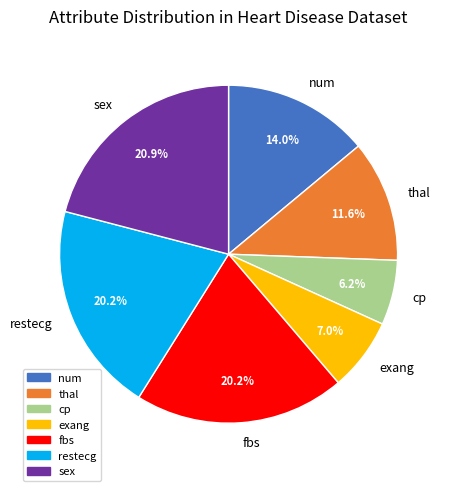

What is the ratio of the value at num to the value at thal?

1.2